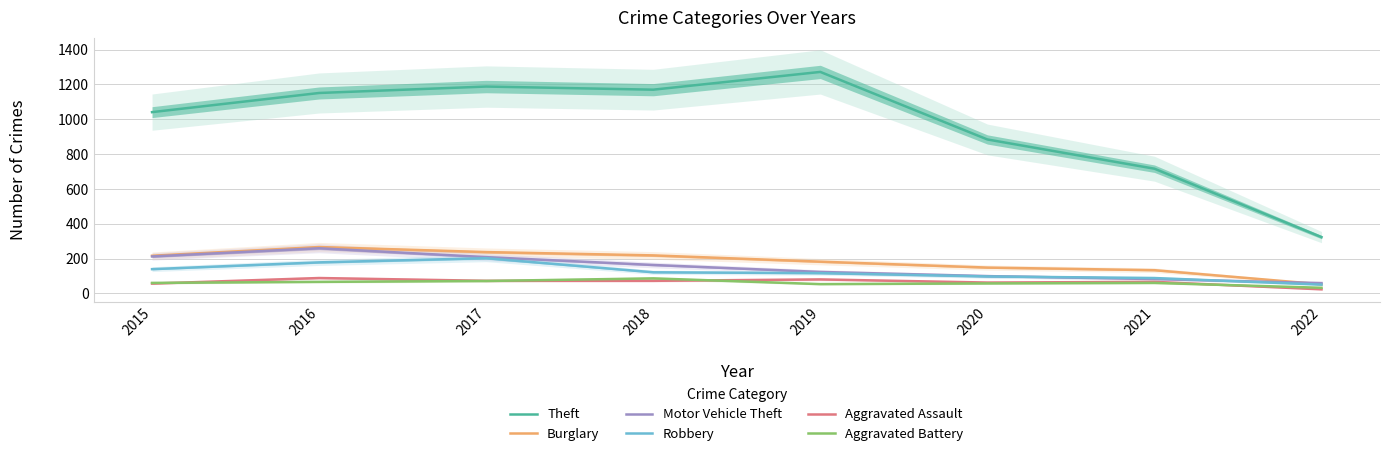

True or false: Robbery has a value of 178 at 2016.

True